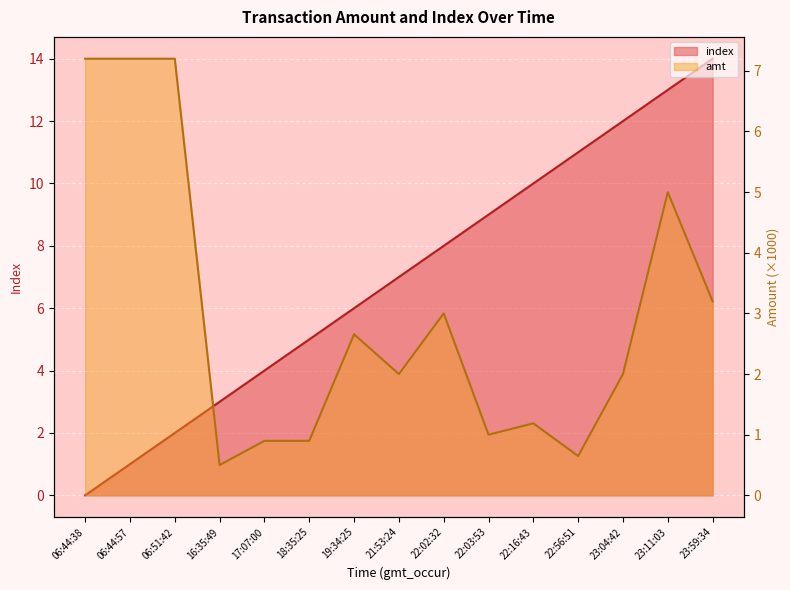

Reading left to right, list all the values displayed in this chart.

index: 0.0	1.0	2.0	3.0	4.0	5.0	6.0	7.0	8.0	9.0	10.0	11.0	12.0	13.0	14.0
amt: 7.2	7.2	7.2	0.5	0.9	0.9	2.7	2.0	3.0	1.0	1.2	0.6	2.0	5.0	3.2